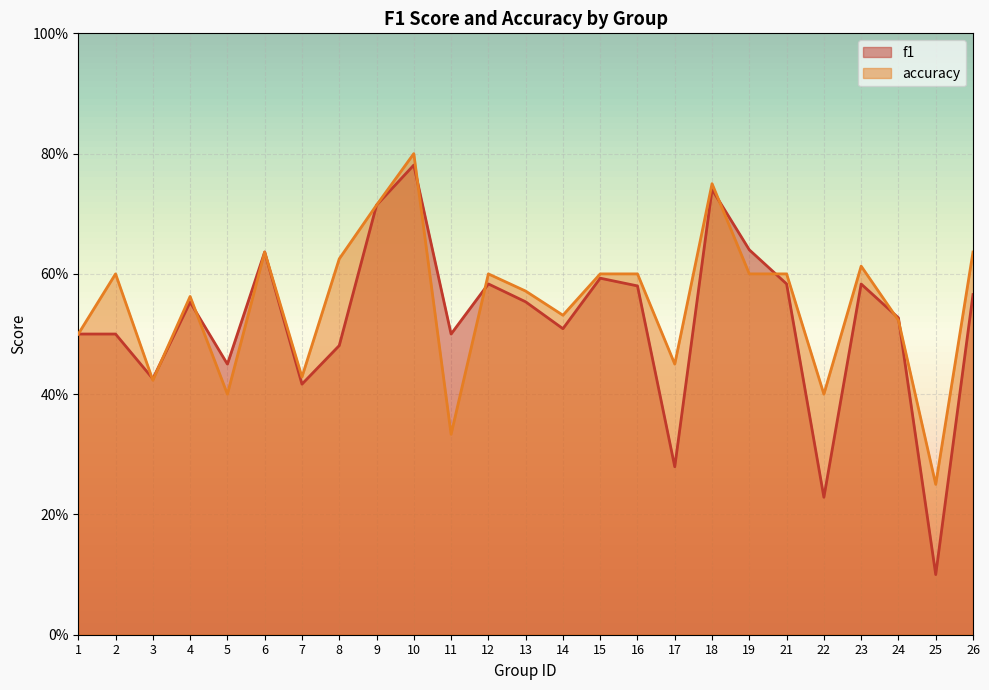

What are all the series names shown in the legend?

f1, accuracy